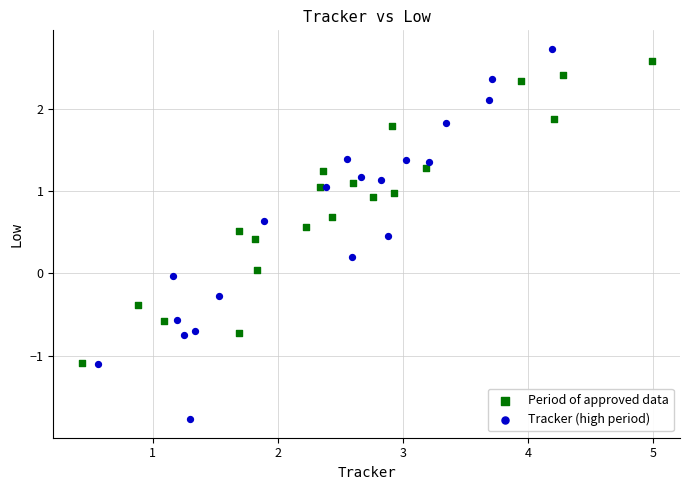

Which series contains the lowest Y value?

Tracker (high period)